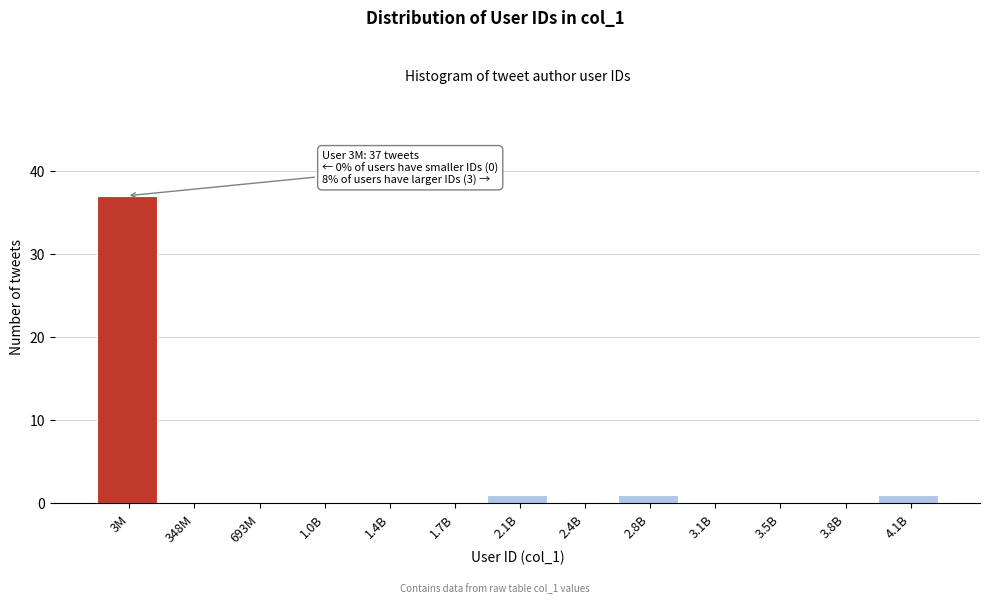

Reading left to right, extract all data points from this chart.

3M=37	348M=0	693M=0	1.0B=0	1.4B=0	1.7B=0	2.1B=1	2.4B=0	2.8B=1	3.1B=0	3.5B=0	3.8B=0	4.1B=1